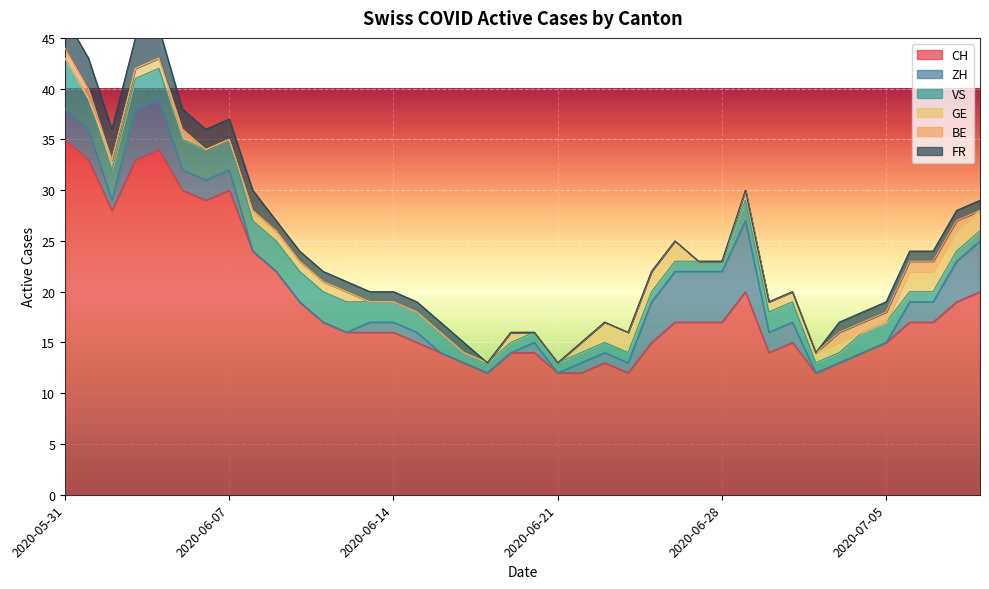

Reading left to right, extract all data points from this chart.

CH: 35	33	28	33	34	30	29	30	24	22	19	17	16	16	16	15	14	13	12	14	14	12	12	13	12	15	17	17	17	20	14	15	12	13	14	15	17	17	19	20
ZH: 3	3	1	5	5	2	2	2	0	0	0	0	0	1	1	1	0	0	0	0	1	0	1	1	1	4	5	5	5	7	2	2	0	0	0	0	2	2	4	5
VS: 5	3	3	3	3	3	3	3	3	3	3	3	3	2	2	2	2	1	1	1	1	1	1	1	1	1	1	1	1	2	2	2	1	1	2	2	1	1	1	1
GE: 0	0	1	1	1	1	0	0	1	1	1	1	1	0	0	0	0	0	0	1	0	0	1	2	2	2	2	0	0	1	1	1	1	1	0	0	2	2	2	2
BE: 1	1	0	0	0	0	0	0	0	0	0	0	0	0	0	0	0	0	0	0	0	0	0	0	0	0	0	0	0	0	0	0	0	1	1	1	1	1	1	0
FR: 3	3	3	3	3	2	2	2	2	1	1	1	1	1	1	1	1	1	0	0	0	0	0	0	0	0	0	0	0	0	0	0	0	1	1	1	1	1	1	1